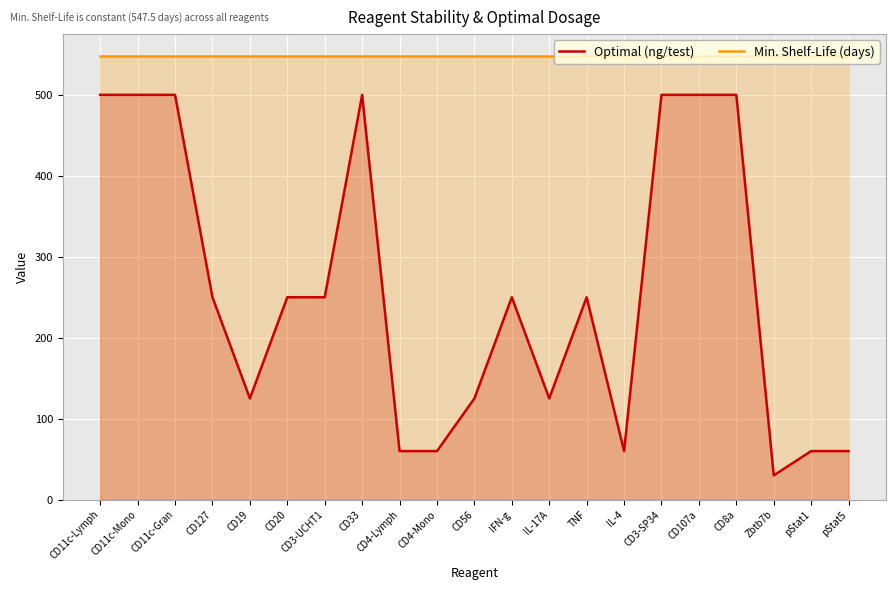

At which category is the sum across all series the highest?

CD11c-Lymph